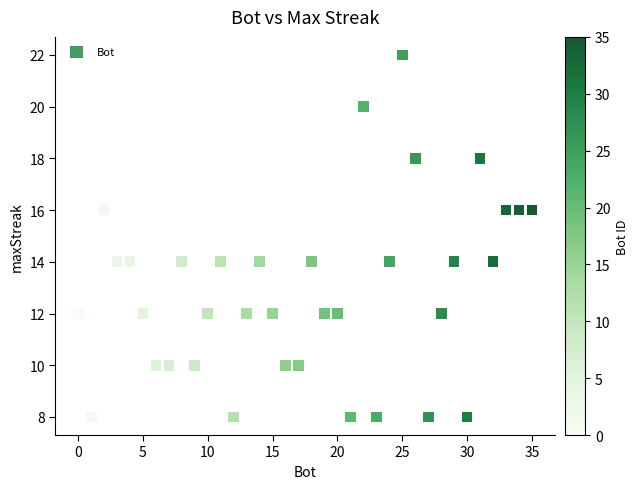

What is the range of Y values (max minus min)?

14